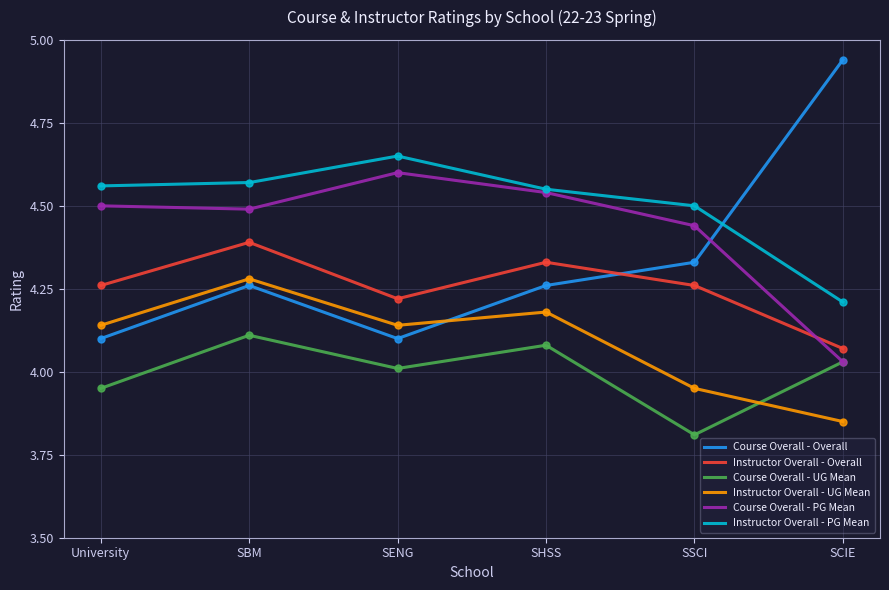

Reading left to right, transcribe all the data shown in this chart.

Course Overall - Overall: 4.1	4.3	4.1	4.3	4.3	4.9
Instructor Overall - Overall: 4.3	4.4	4.2	4.3	4.3	4.1
Course Overall - UG Mean: 4.0	4.1	4.0	4.1	3.8	4.0
Instructor Overall - UG Mean: 4.1	4.3	4.1	4.2	4.0	3.9
Course Overall - PG Mean: 4.5	4.5	4.6	4.5	4.4	4.0
Instructor Overall - PG Mean: 4.6	4.6	4.7	4.5	4.5	4.2